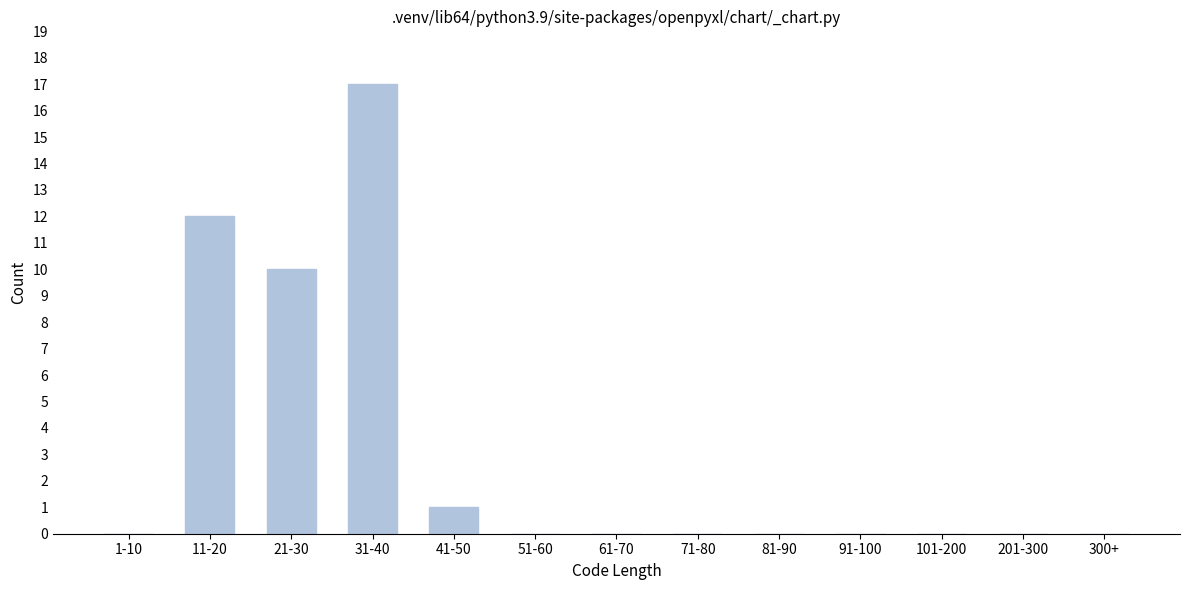

Reading left to right, transcribe all the data shown in this chart.

1-10=0	11-20=12	21-30=10	31-40=17	41-50=1	51-60=0	61-70=0	71-80=0	81-90=0	91-100=0	101-200=0	201-300=0	300+=0